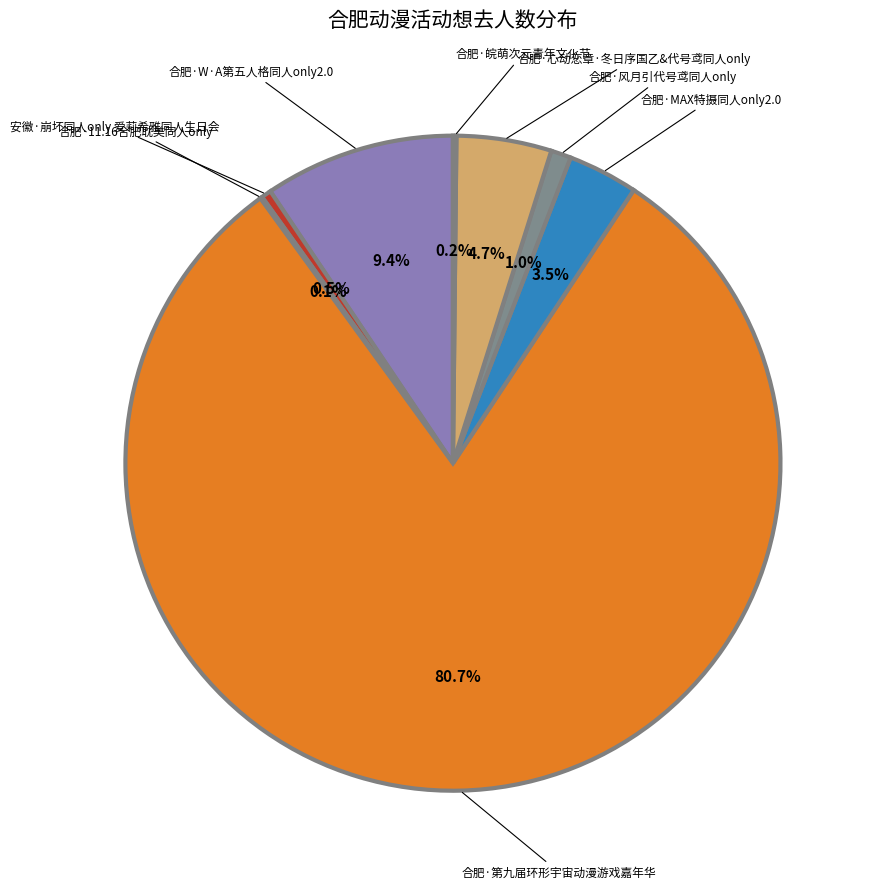

Is there a majority slice in this chart?

Yes